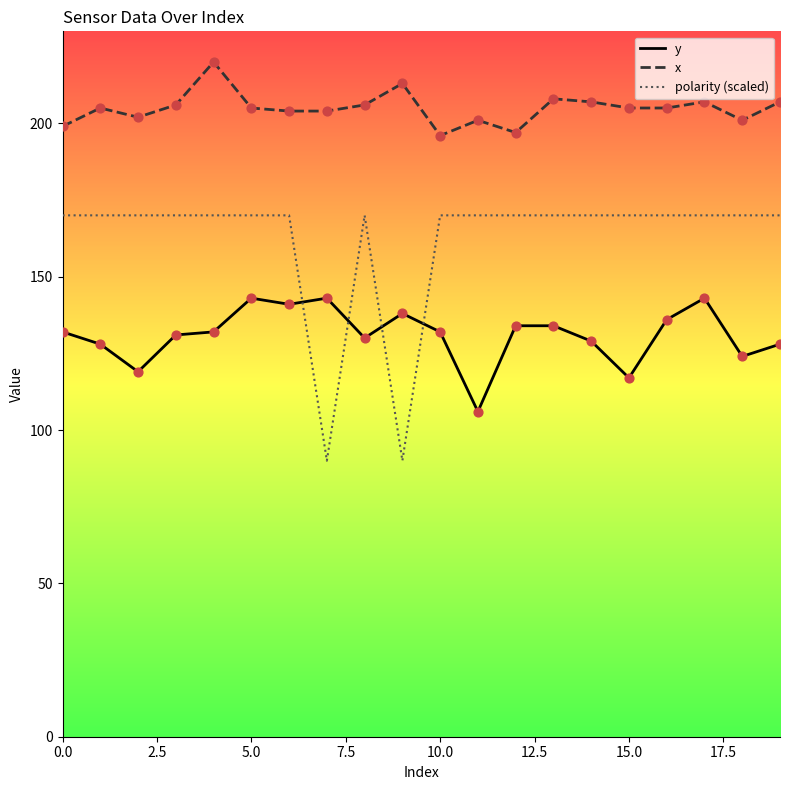

At how many categories does at least one series exceed 117?

20